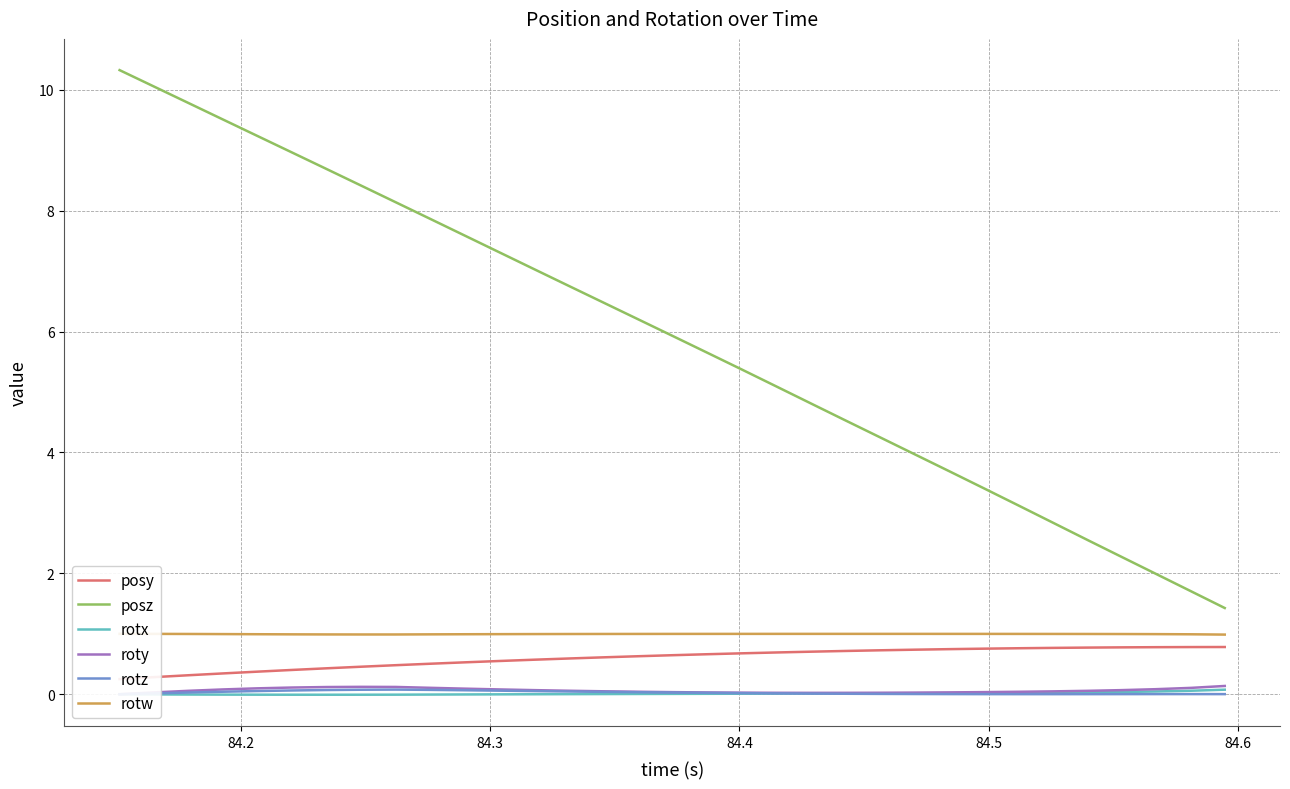

True or false: posz and rotx intersect in this chart.

False